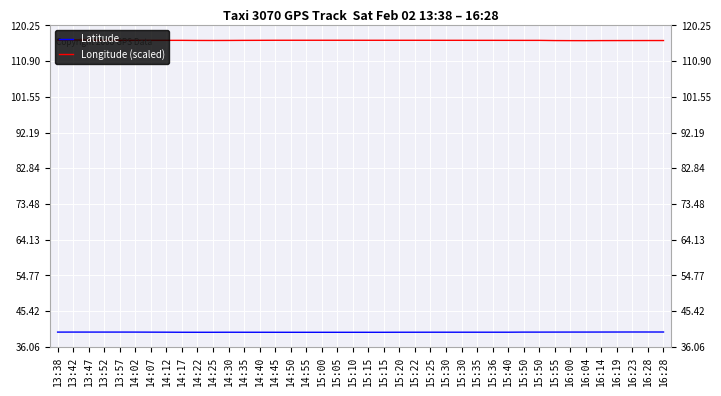

List the series in order of their peak value, highest first.

Longitude (scaled), Latitude